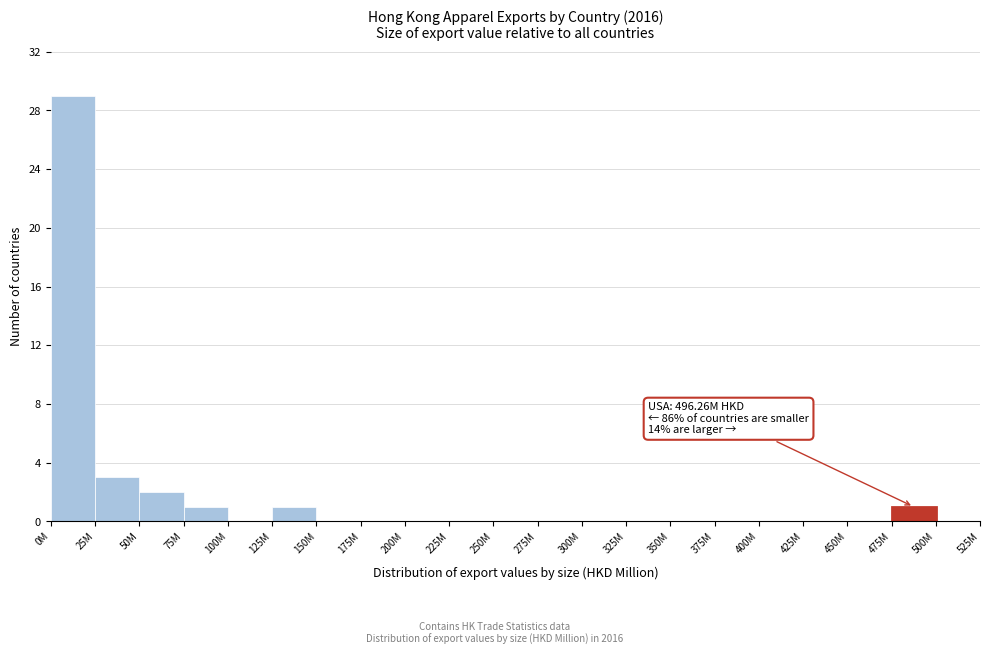

Reading left to right, what are all the values shown in this chart?

0M=29	25M=3	50M=2	75M=1	100M=0	125M=1	150M=0	175M=0	200M=0	225M=0	250M=0	275M=0	300M=0	325M=0	350M=0	375M=0	400M=0	425M=0	450M=0	475M=1	500M=0